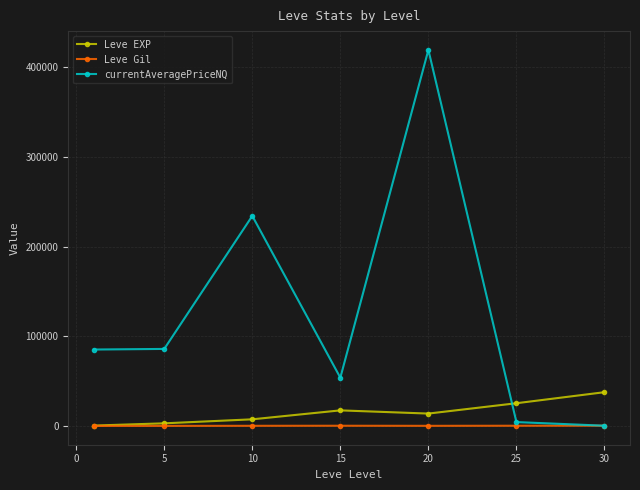

Which series has the widest spread of values?

currentAveragePriceNQ